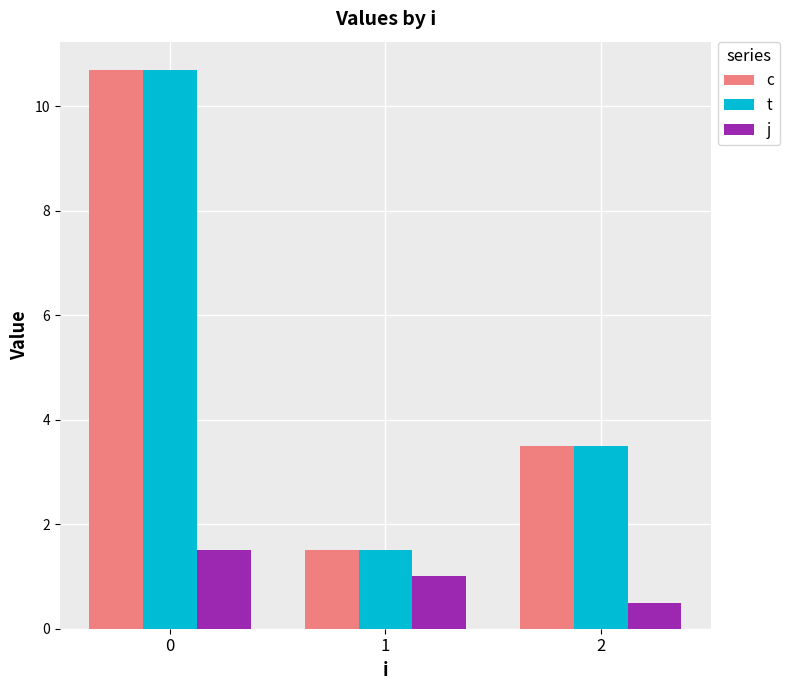

What is the difference between the t values at 0 and 1?

9.2